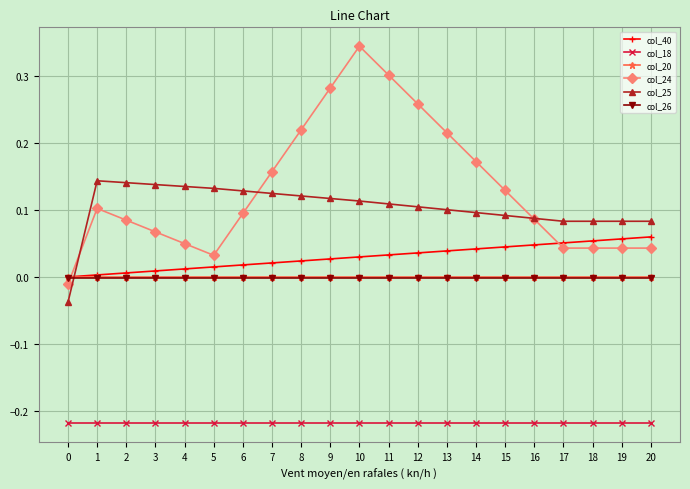

What is the difference between the highest and lowest values at 5?

0.4